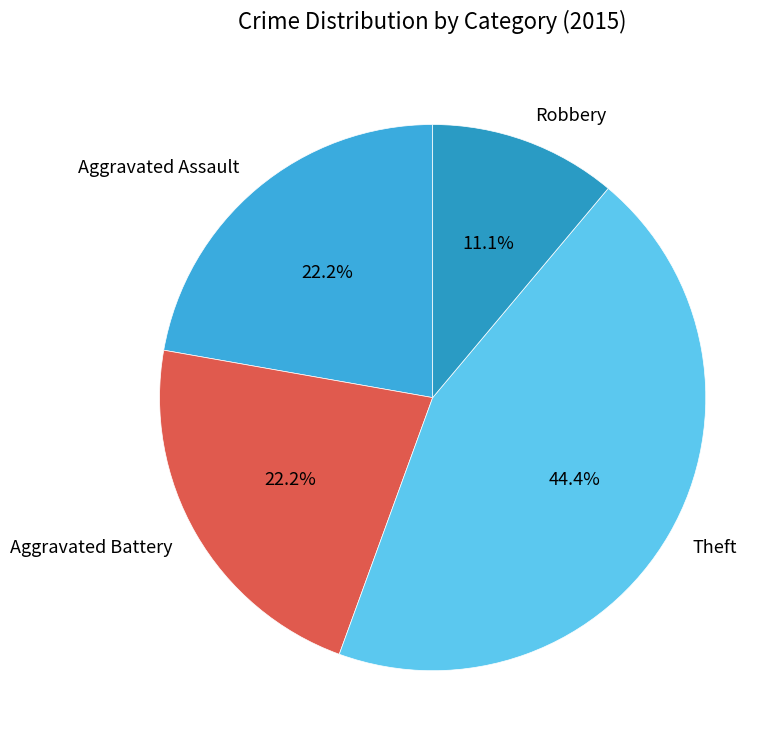

What portion of the pie excludes Theft?

55.6%